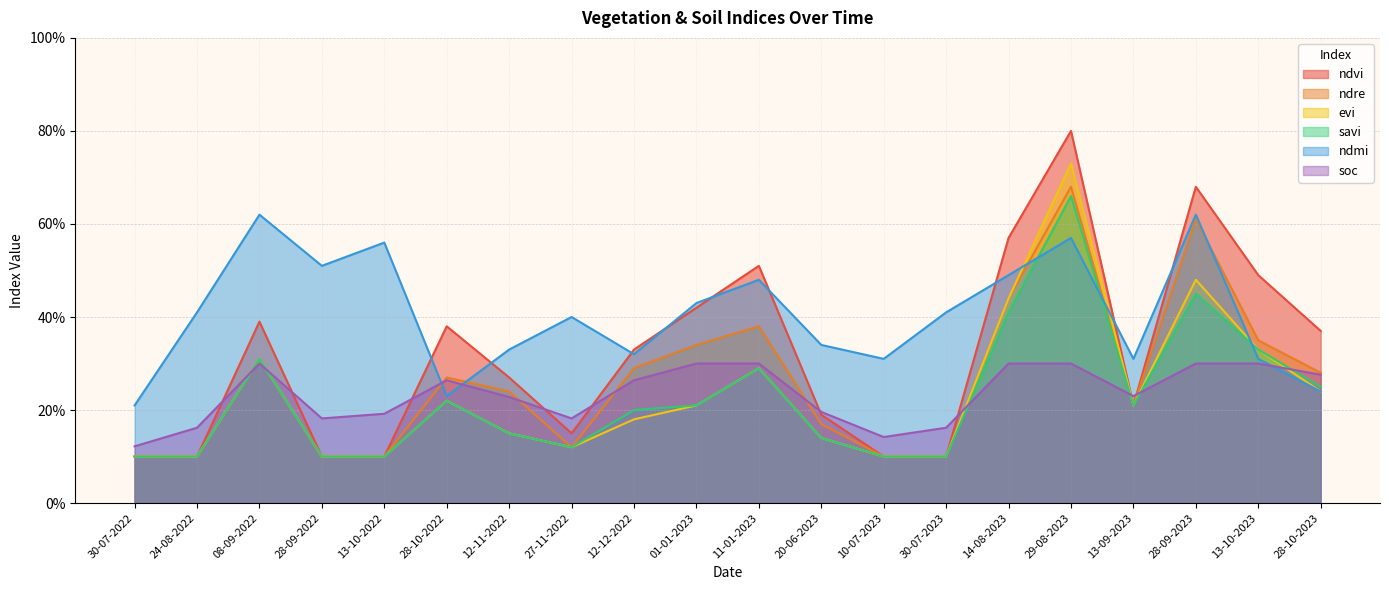

List the series in order of their peak value, lowest first.

soc, ndmi, savi, ndre, evi, ndvi